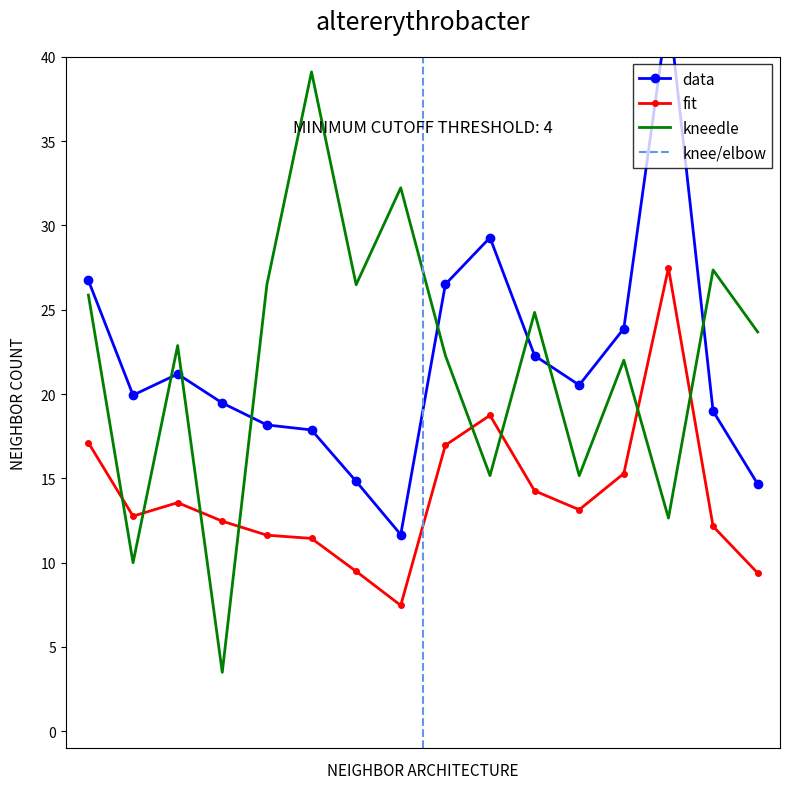

Where is the first local maximum for P_in?

2